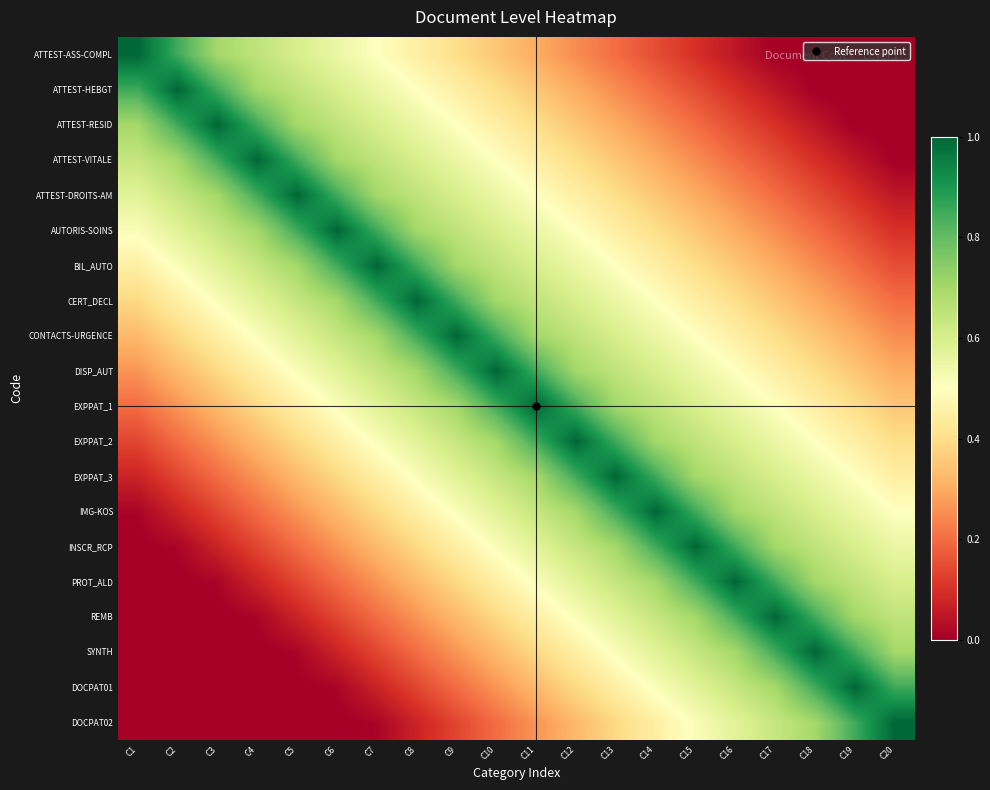

At C4, list the series in order from largest to smallest.

ATTEST-VITALE, ATTEST-RESID, ATTEST-DROITS-AM, ATTEST-HEBGT, AUTORIS-SOINS, ATTEST-ASS-COMPL, BIL_AUTO, CERT_DECL, CONTACTS-URGENCE, DISP_AUT, EXPPAT_1, EXPPAT_2, EXPPAT_3, IMG-KOS, INSCR_RCP, PROT_ALD, REMB, SYNTH, DOCPAT01, DOCPAT02